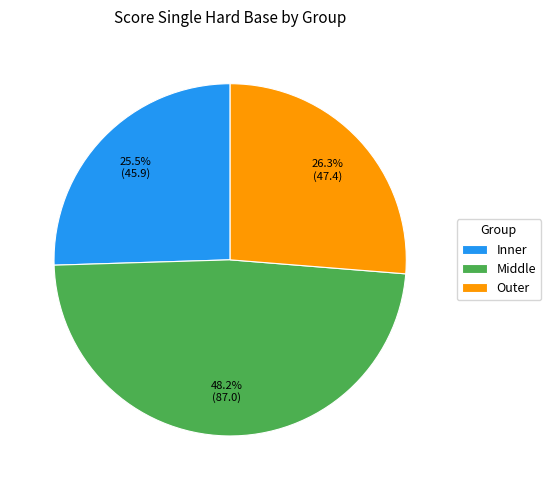

To the nearest percent, what is the difference between the largest and smallest slice percentages?

23%